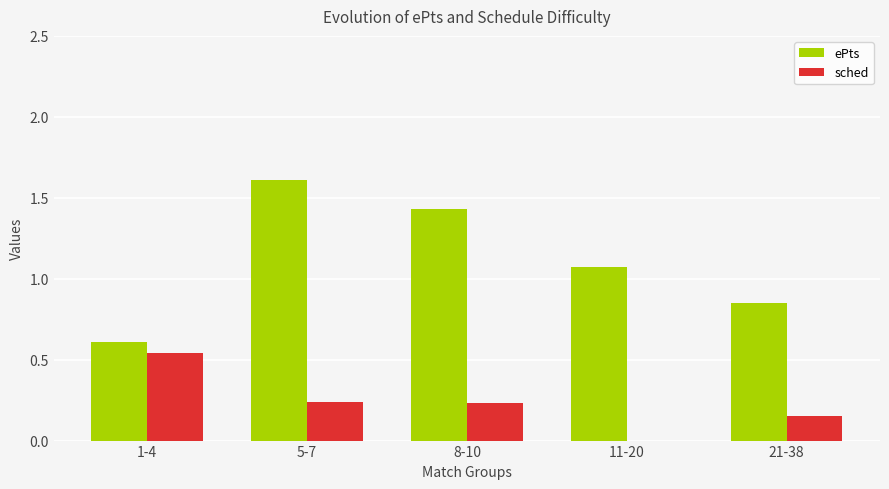

How many groups of bars are there?

5